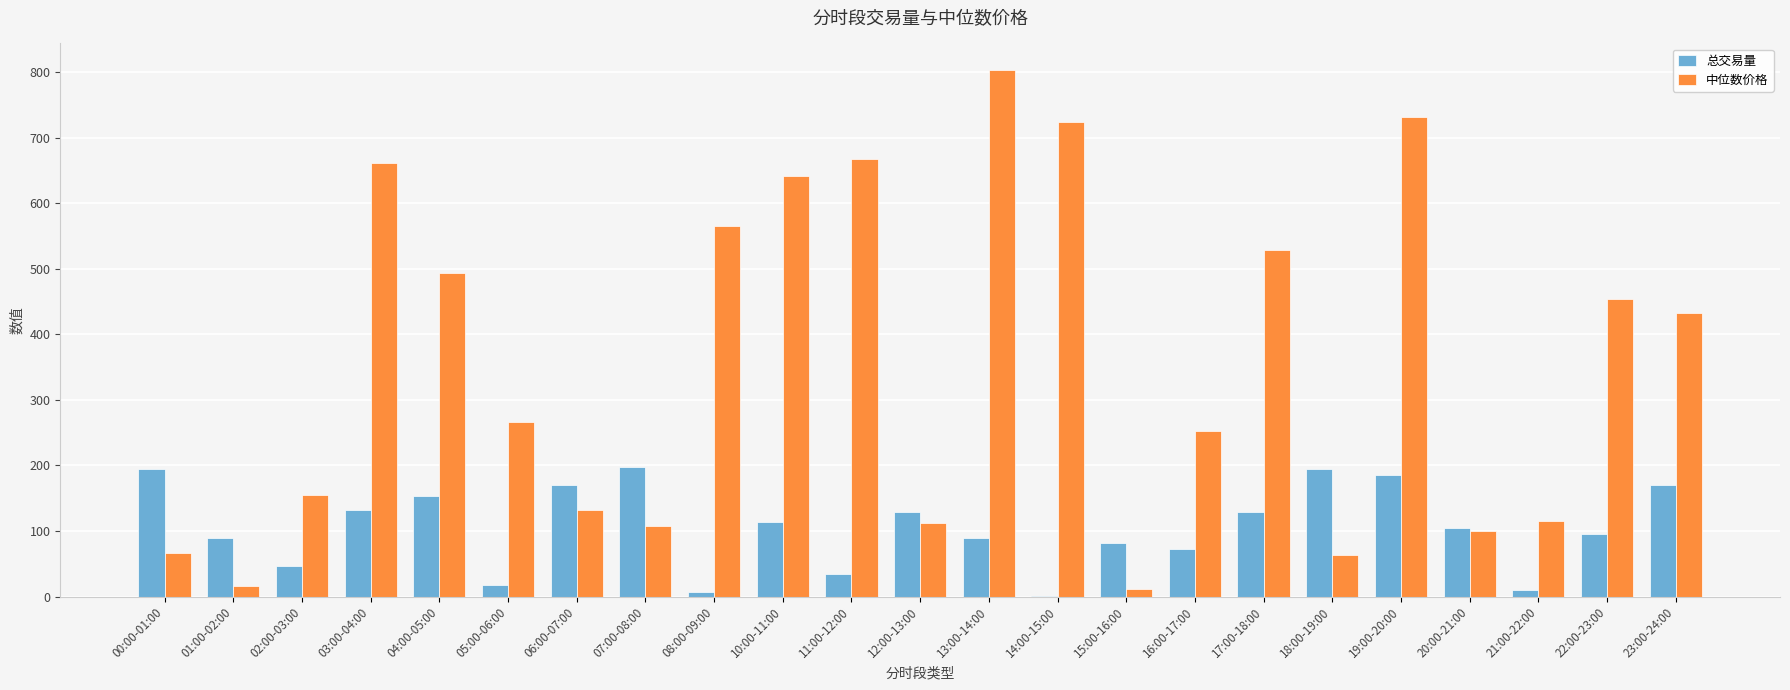

What is the total value across all series at 21:00-22:00?

125.4